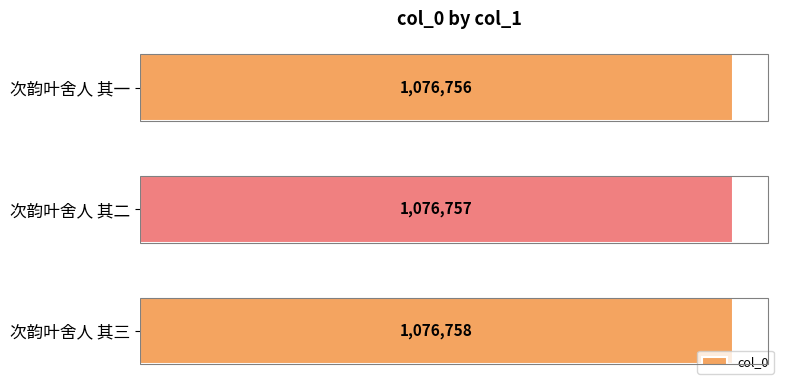

Which has a higher value, 次韵叶舍人 其一 or 次韵叶舍人 其三?

次韵叶舍人 其三